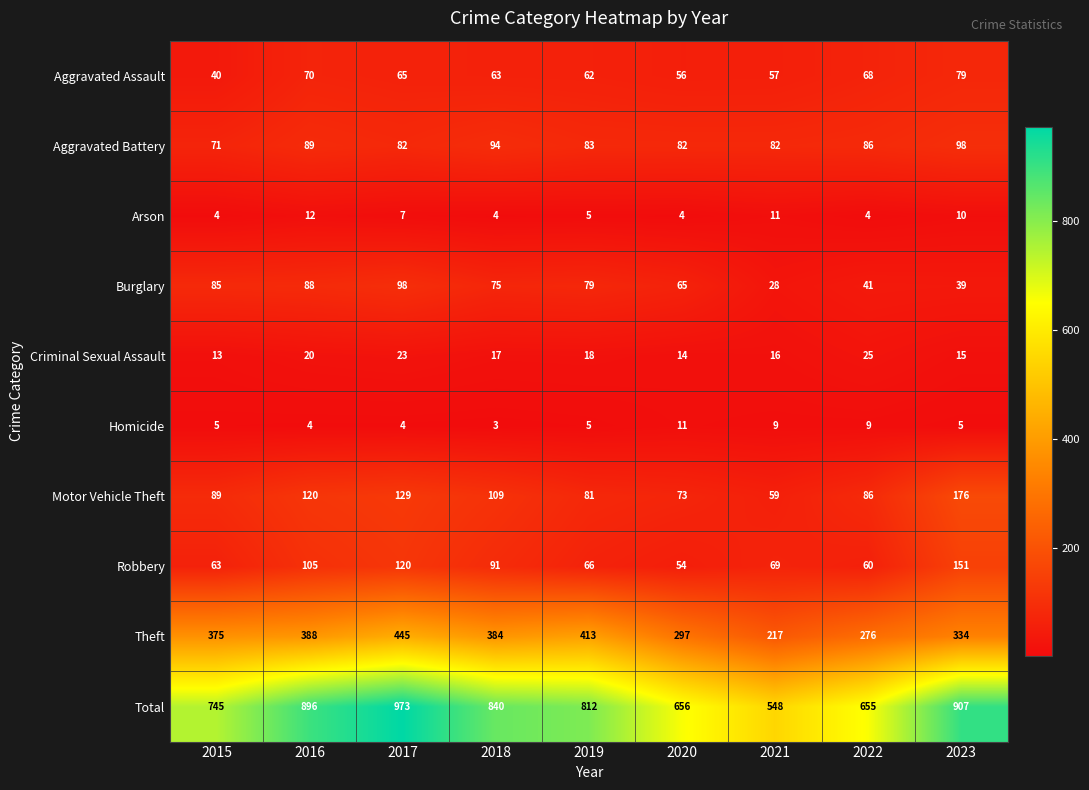

Is it true that Motor Vehicle Theft equals 120 at 2016?

True